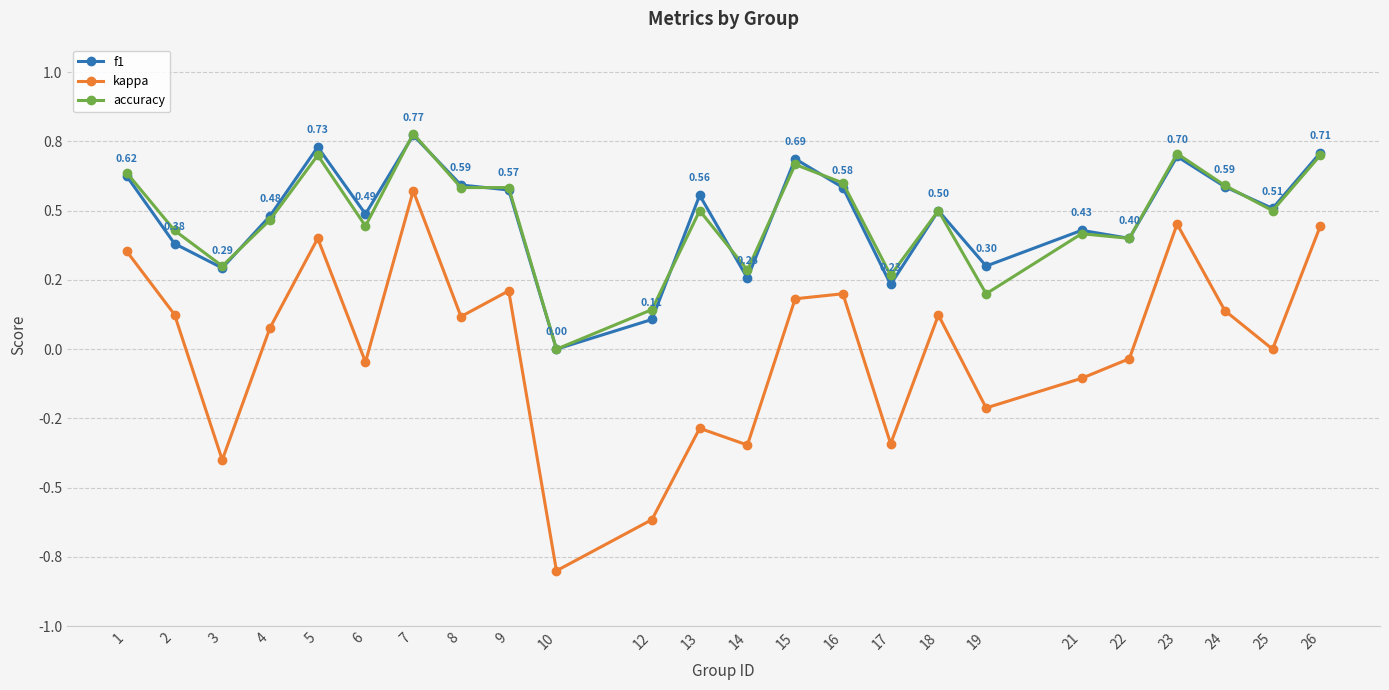

What are all the series names shown in the legend?

f1, kappa, accuracy